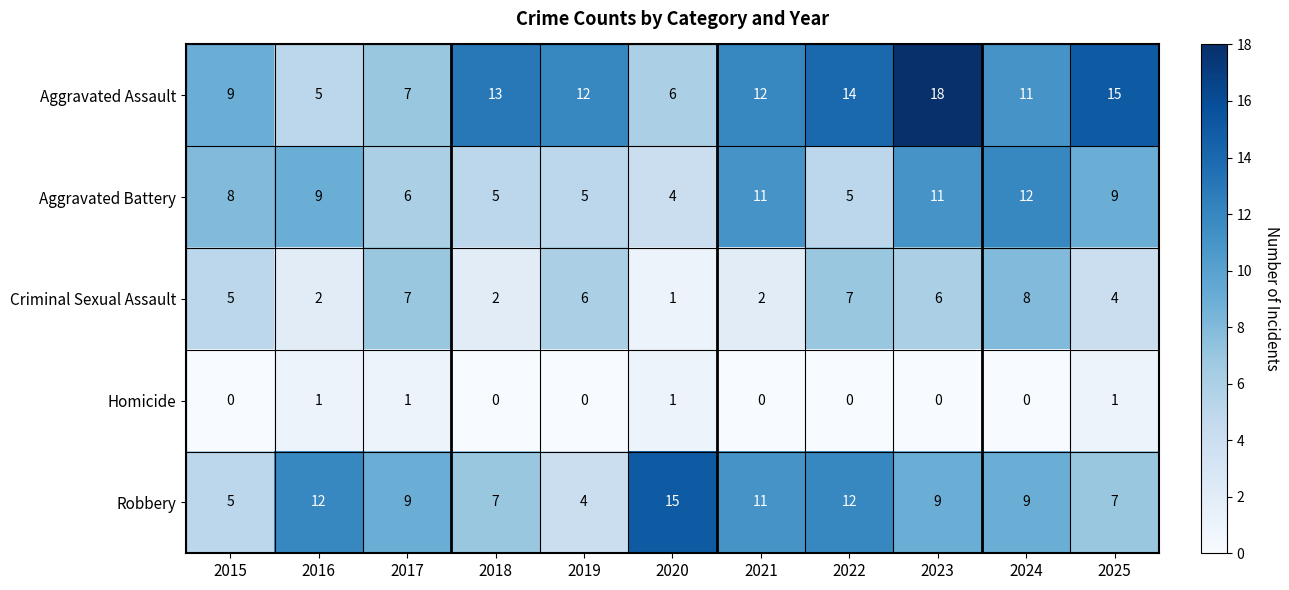

Rank the series at 2022 from lowest to highest value.

Homicide, Aggravated Battery, Criminal Sexual Assault, Robbery, Aggravated Assault